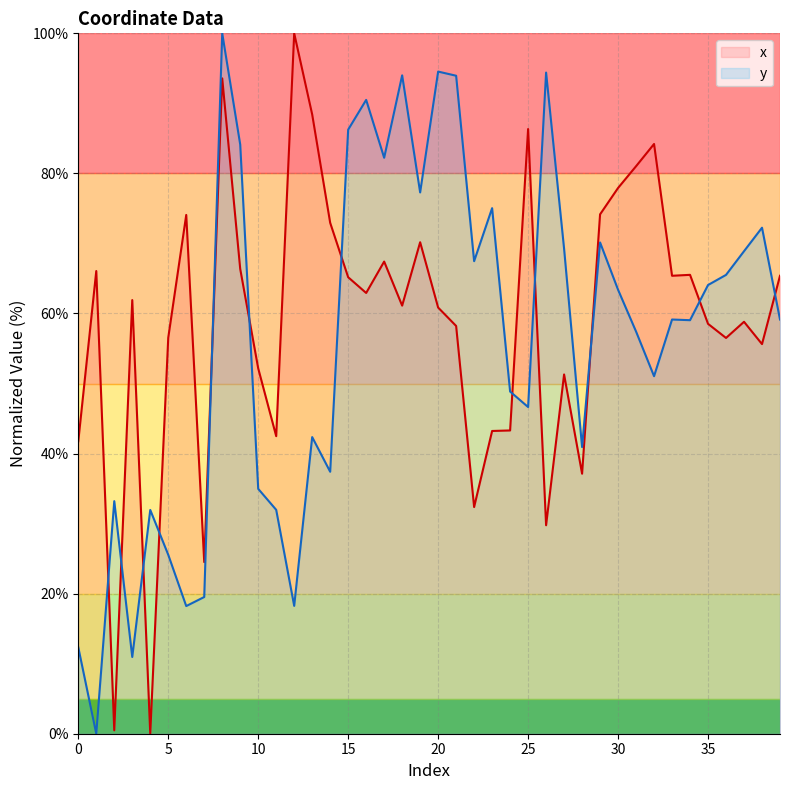

How many interior local peaks does the y series have?

12